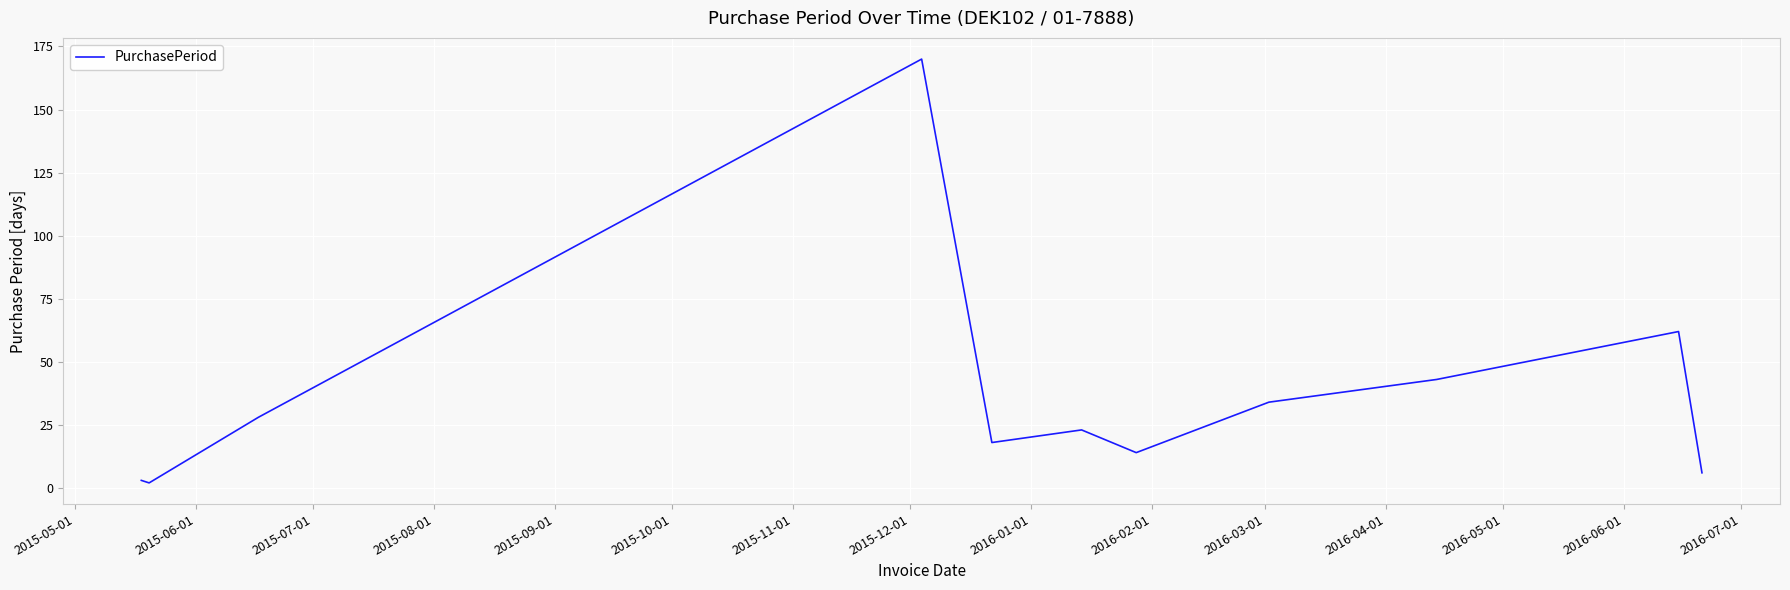

What is the greatest value displayed?

170